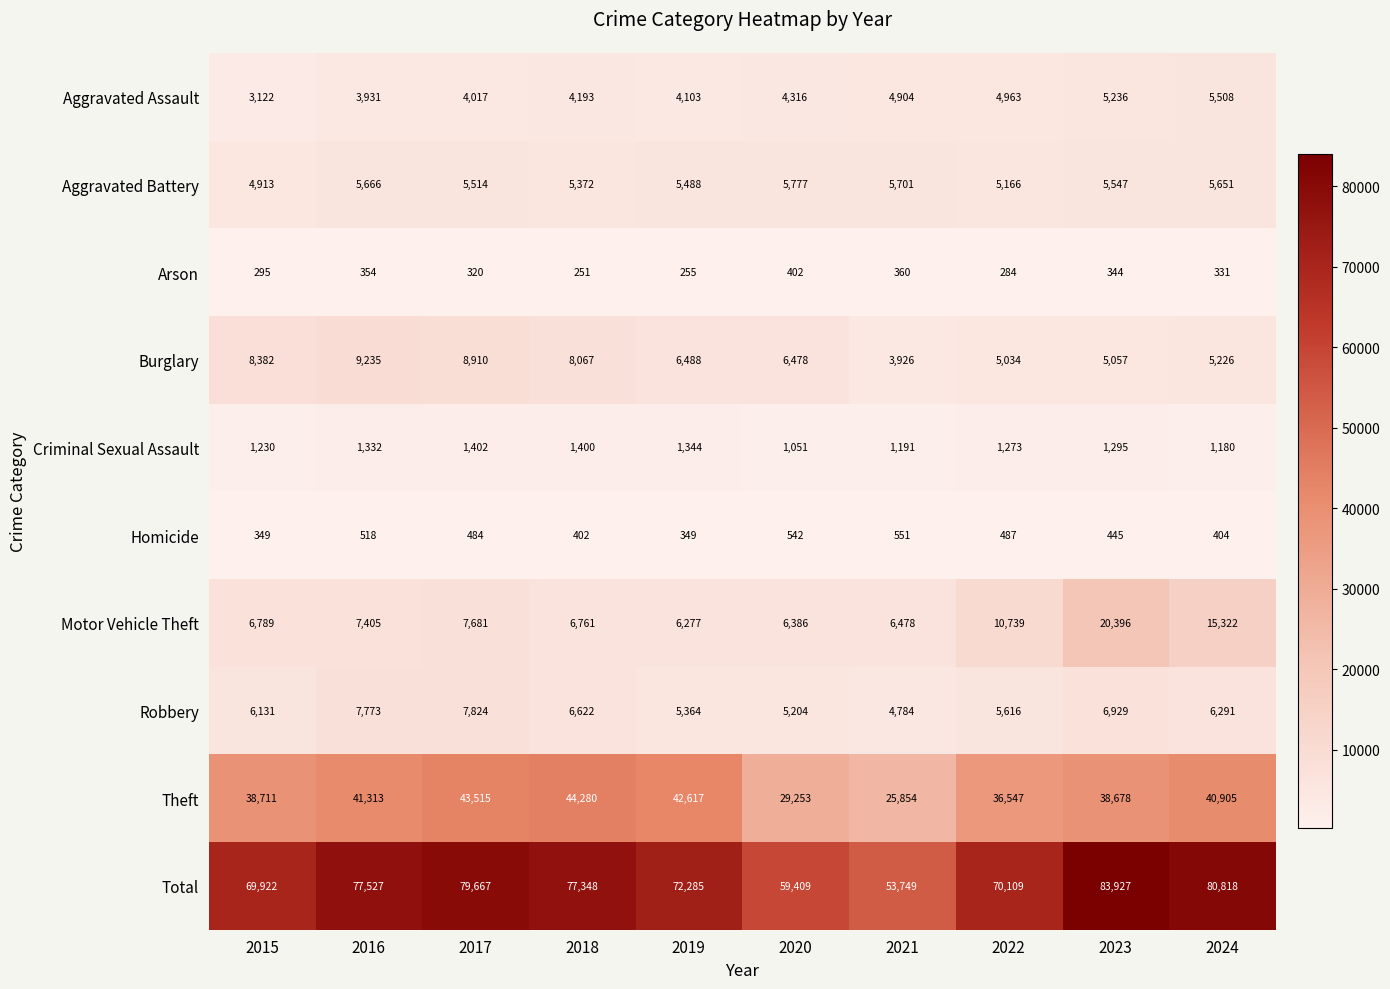

The Motor Vehicle Theft series shows 7405 at 2016. True or false?

True